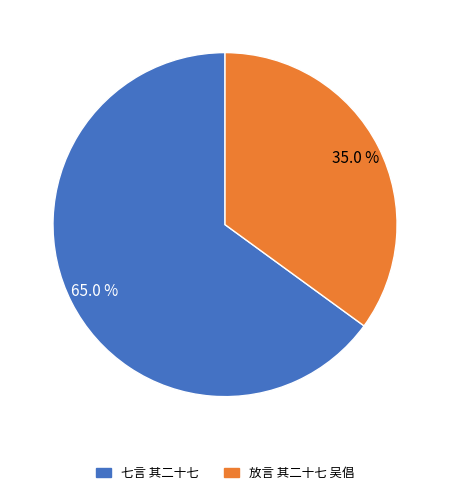

To the nearest percent, what is the combined percentage of 放言 其二十七 吴倡 and 七言 其二十七?

100%